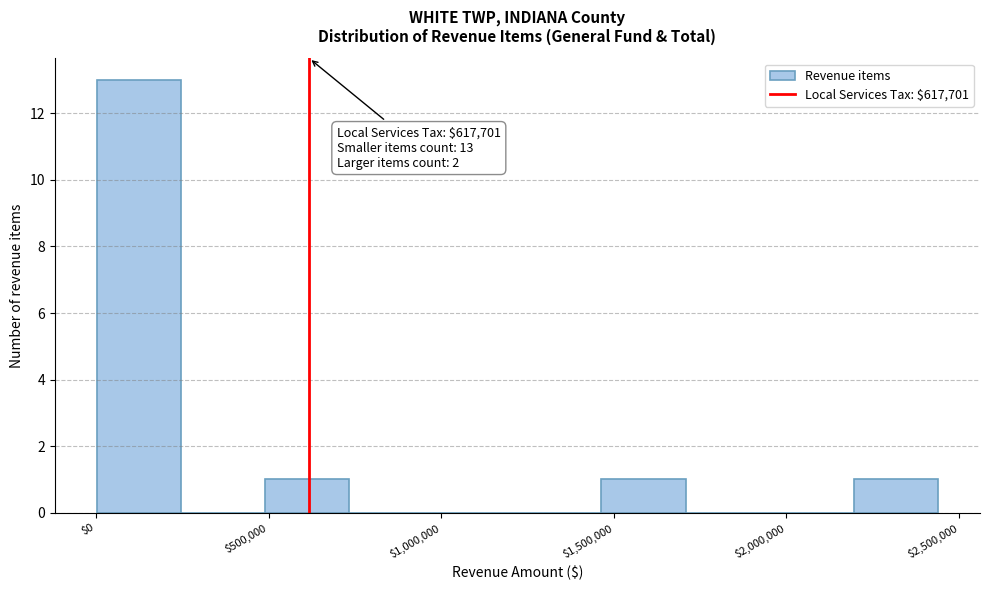

Which range on the x-axis has the tallest bar?

0 to 250000